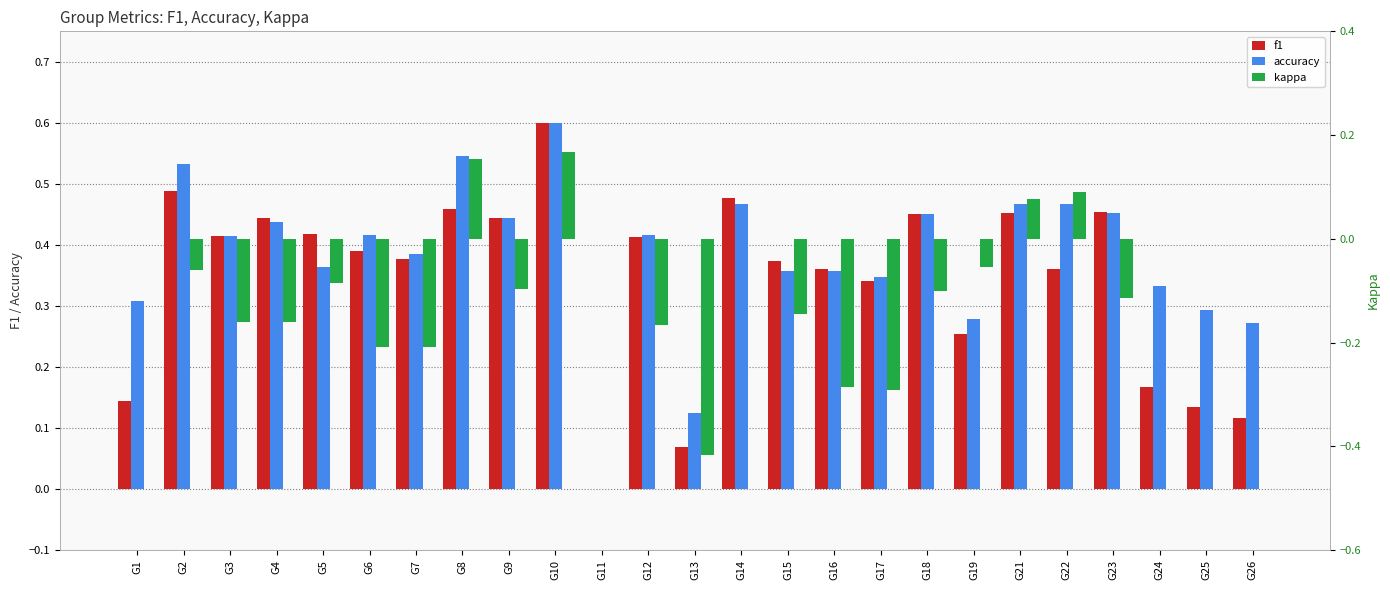

What is the spread (max minus min) of values at G25?

0.3